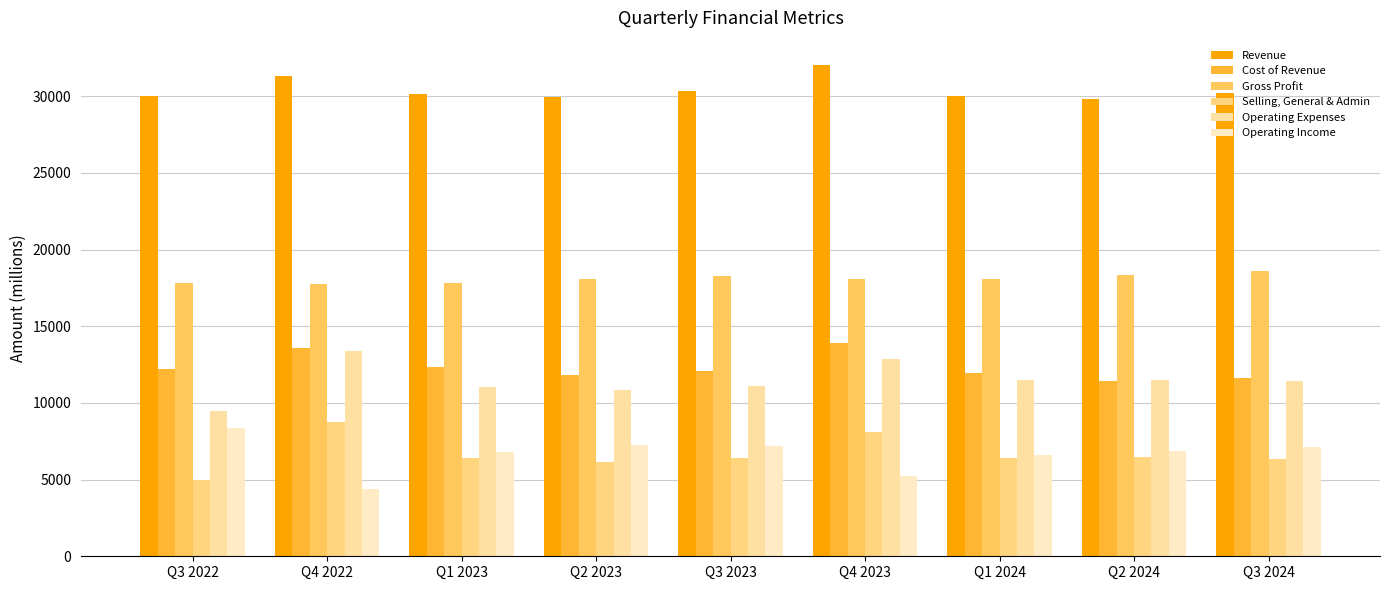

Are the bars grouped side by side (vs. stacked)?

Yes